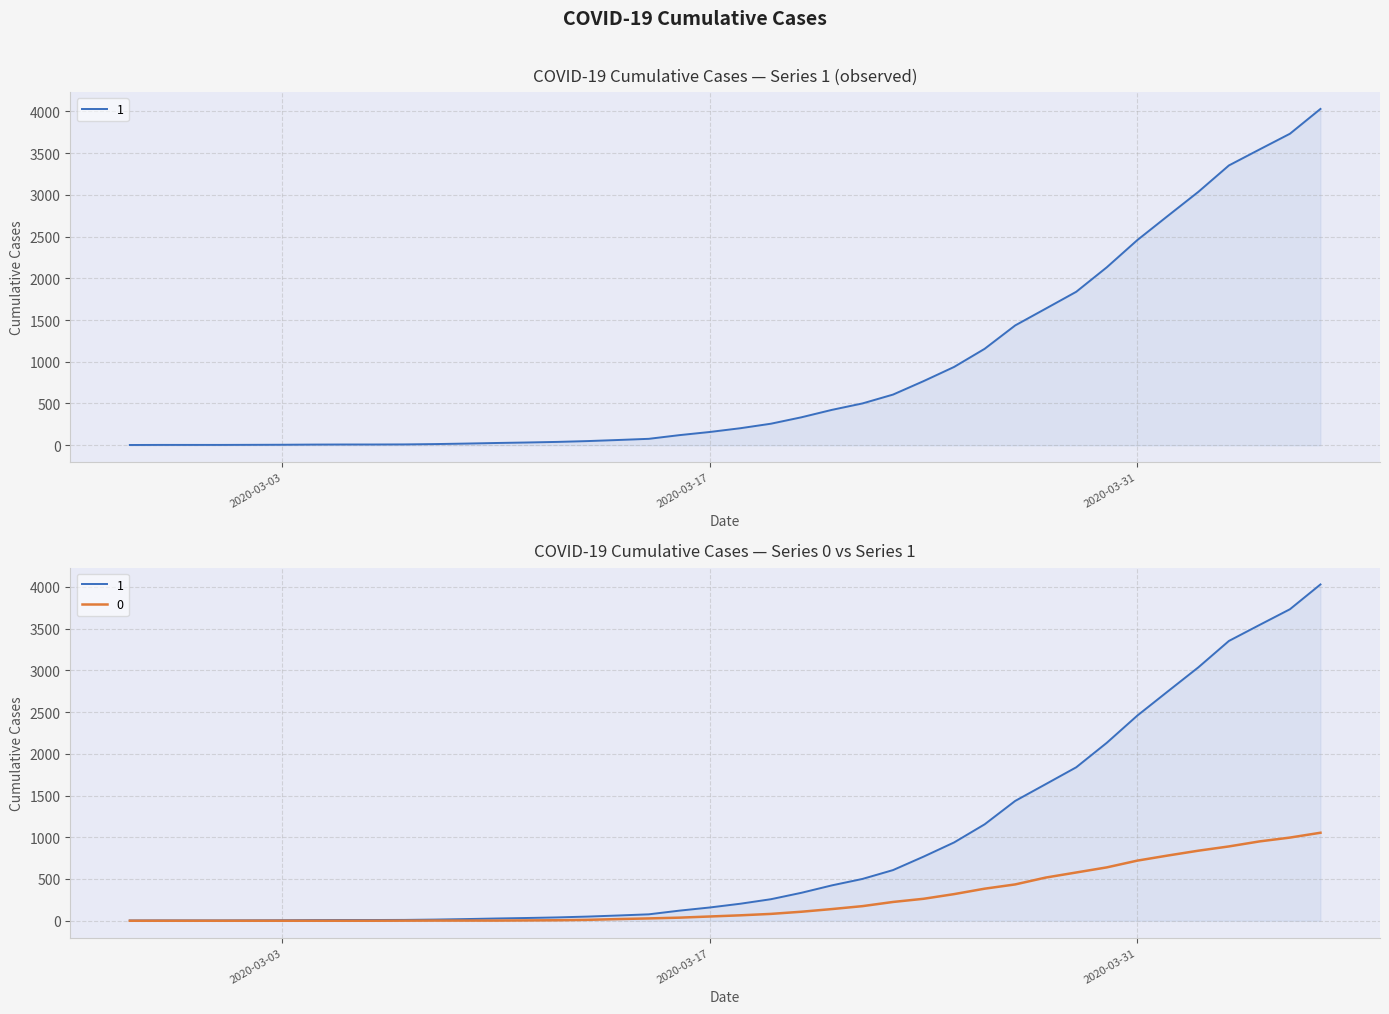

Which series changed the most between 2020-03-02 and 2020-03-24?

1